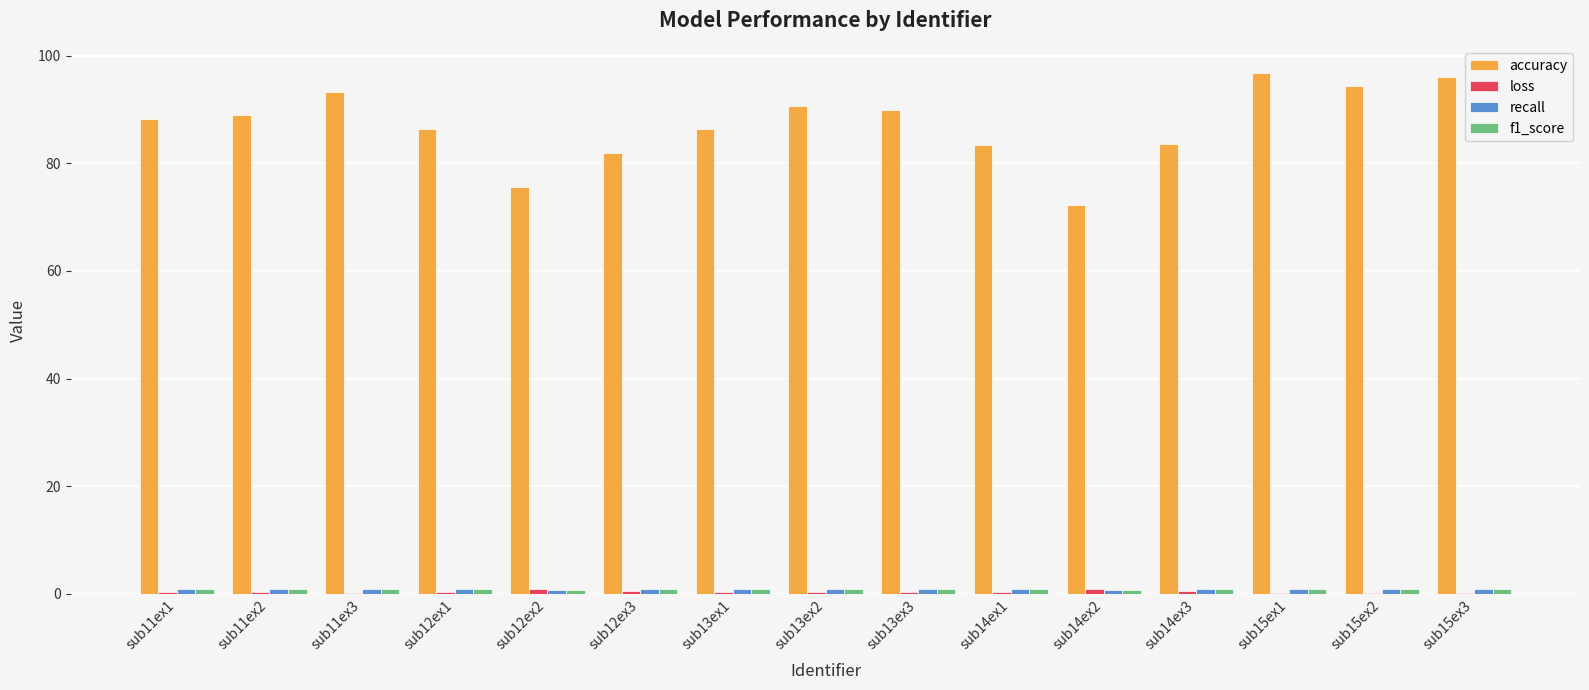

The accuracy series shows 118.2 at sub12ex3. True or false?

False